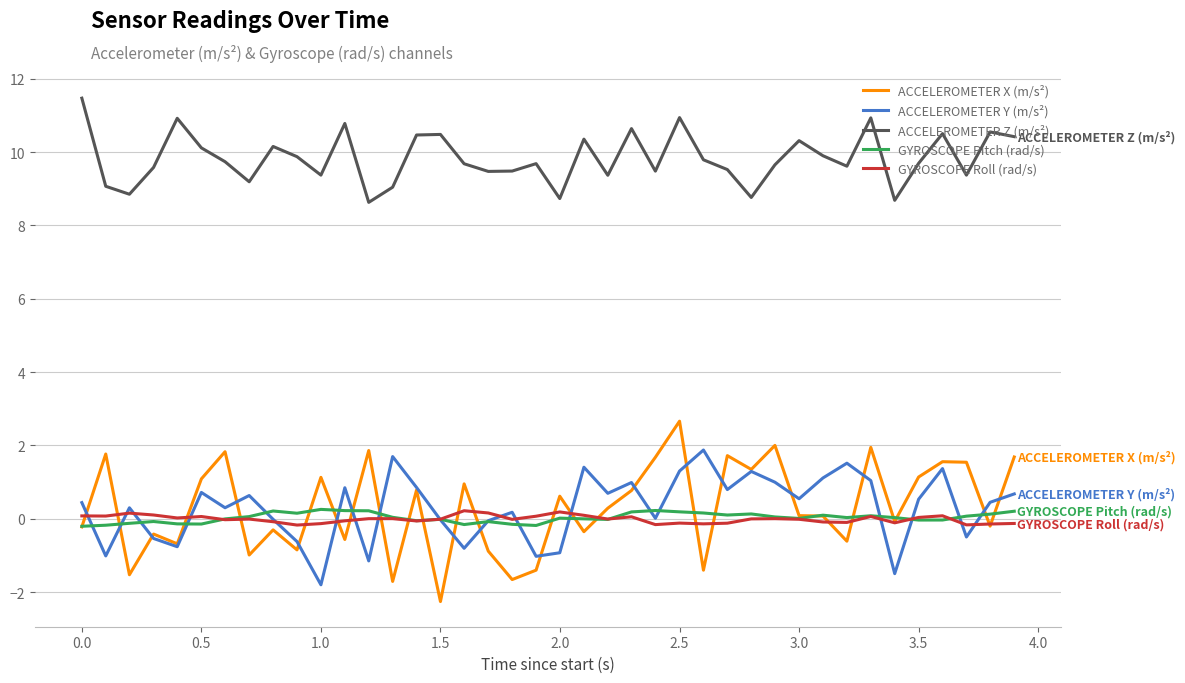

What are all the series names shown in the legend?

ACCELEROMETER X (m/s²), ACCELEROMETER Y (m/s²), ACCELEROMETER Z (m/s²), GYROSCOPE Pitch (rad/s), GYROSCOPE Roll (rad/s)